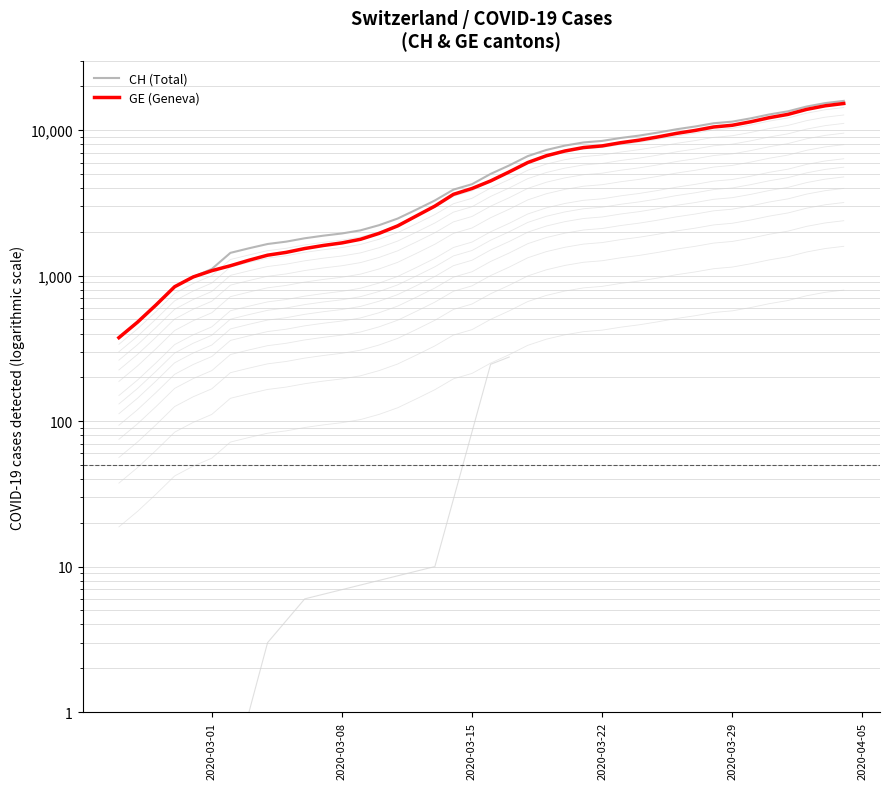

Is it true that CH (Total) equals 1249 at 17?

False